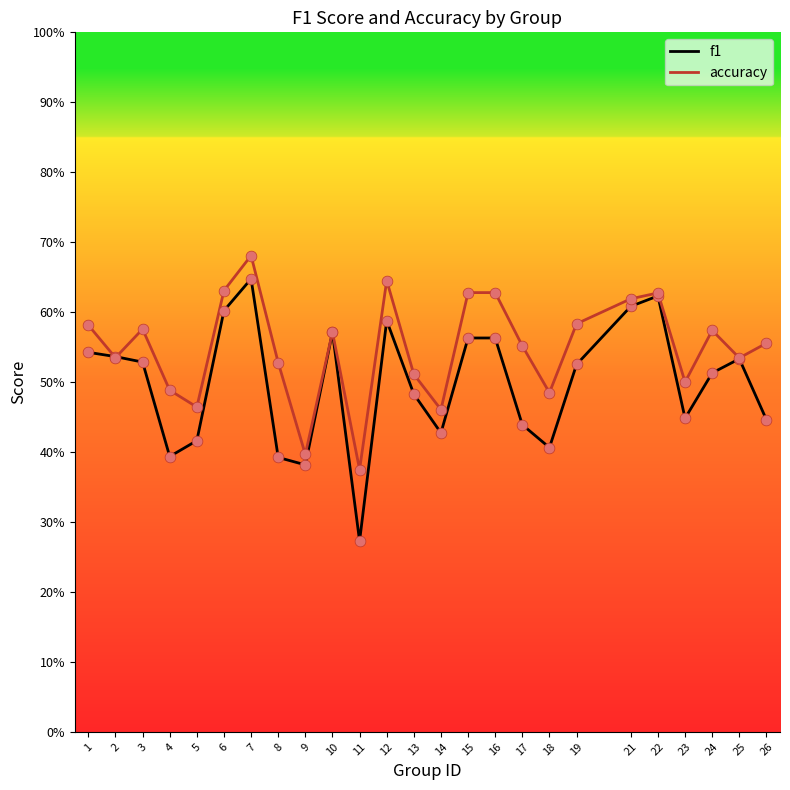

What are all the series names shown in the legend?

f1, accuracy